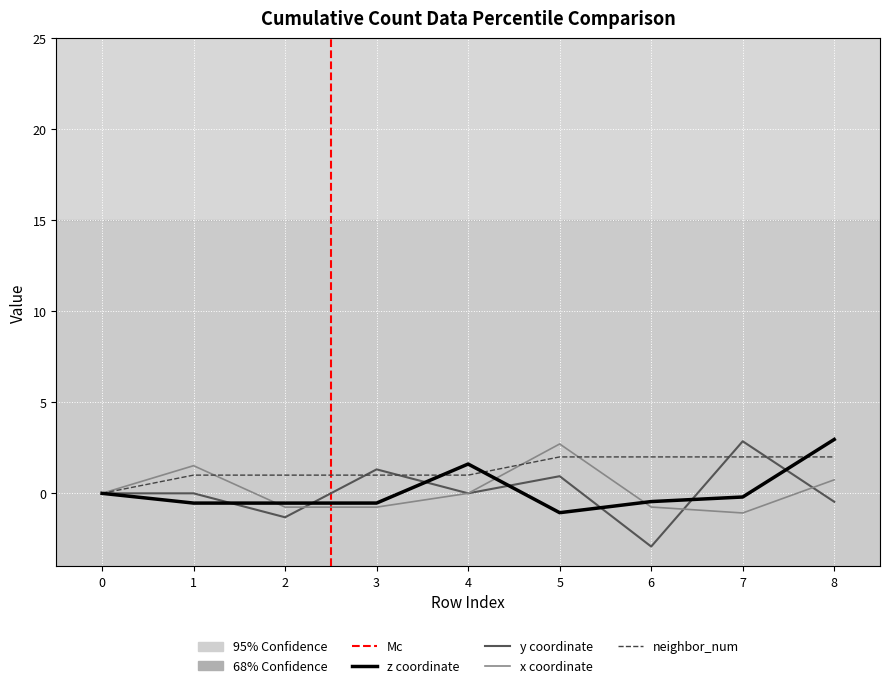

True or false: neighbor_num and z intersect in this chart.

True